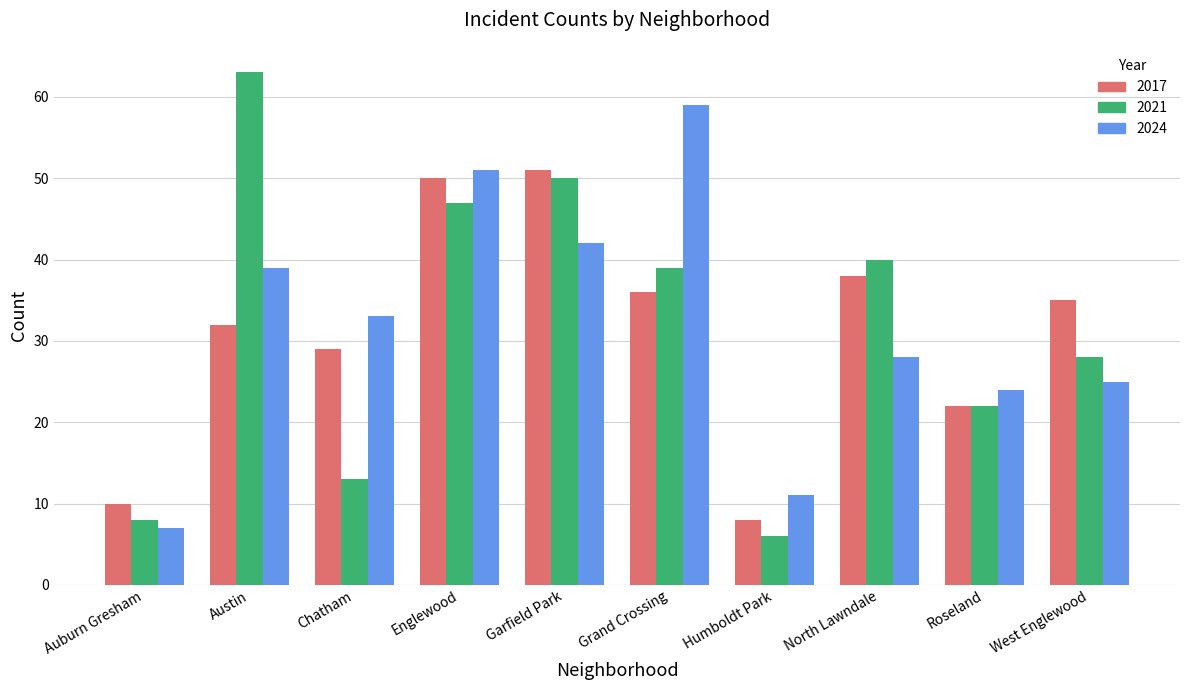

What is the approximate value of 2024 at Roseland, to the nearest 10?

20